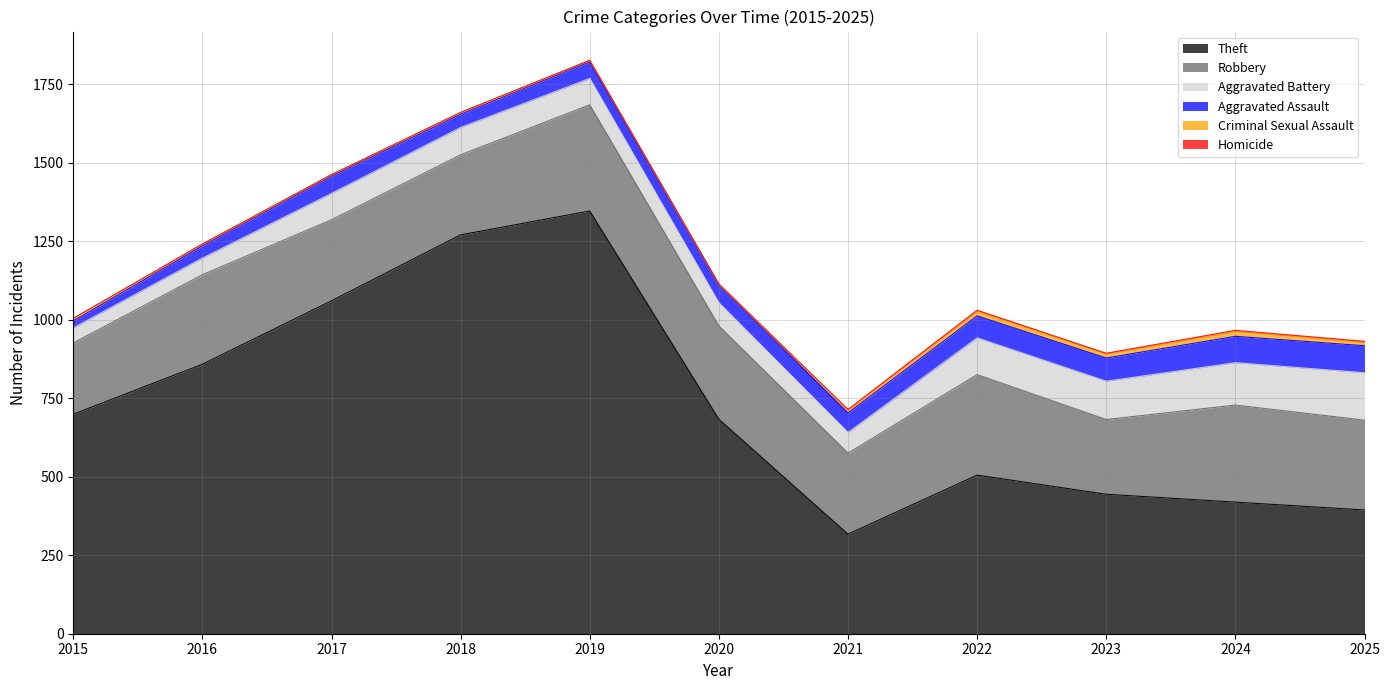

At which category does the chart reach its peak across all series?

2019